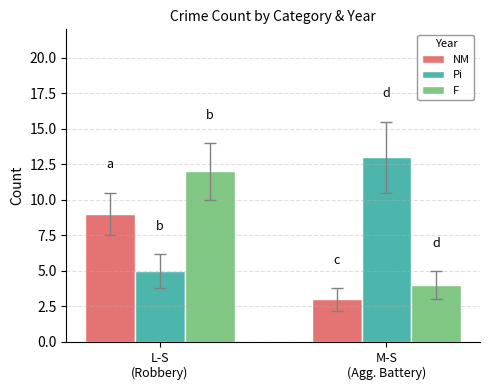

Which category has the highest value in the Pi series?

M-S
(Agg. Battery)